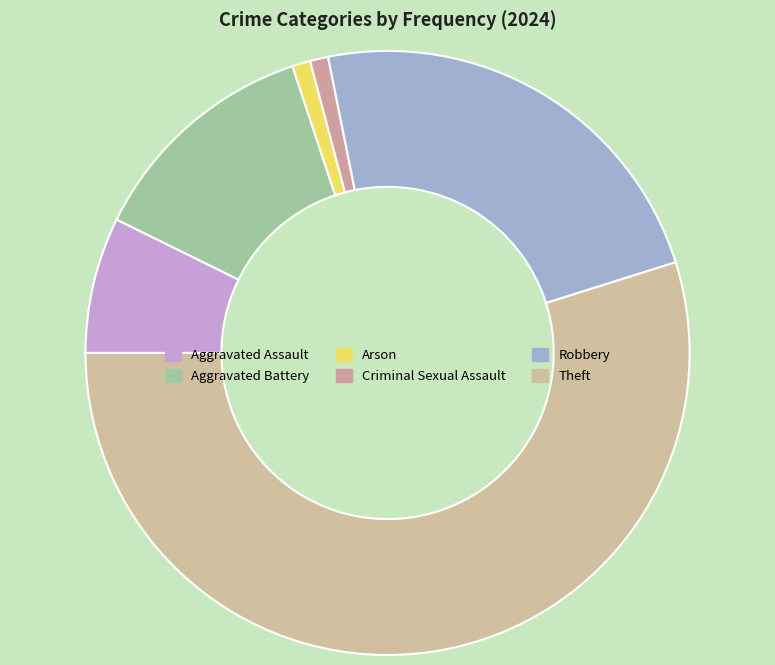

How many slices are in this pie chart?

6